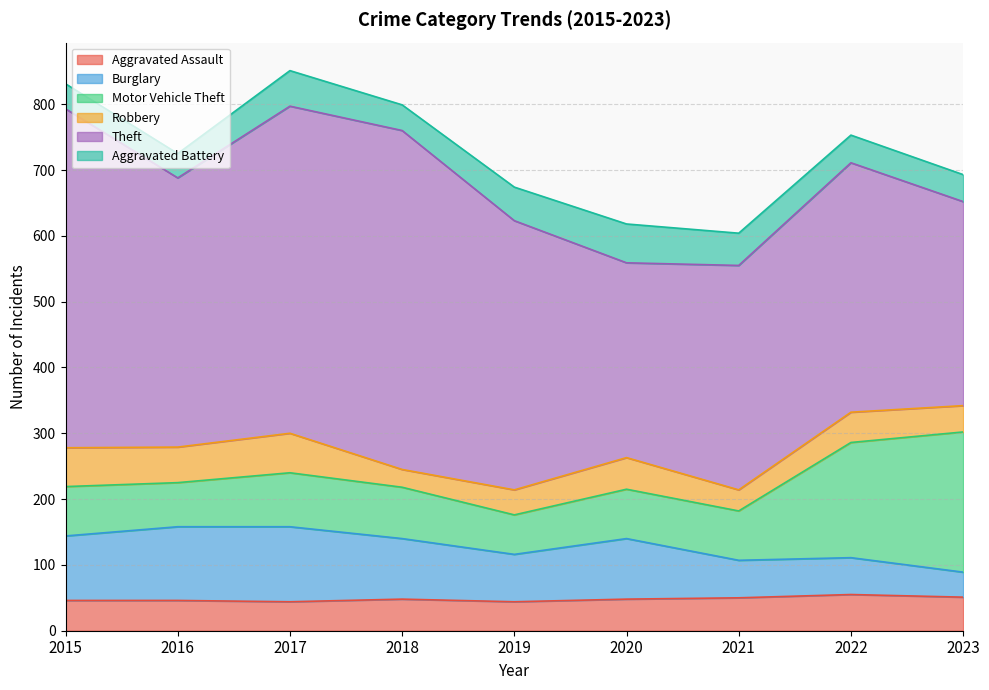

Where is the first local minimum for Motor Vehicle Theft?

2016